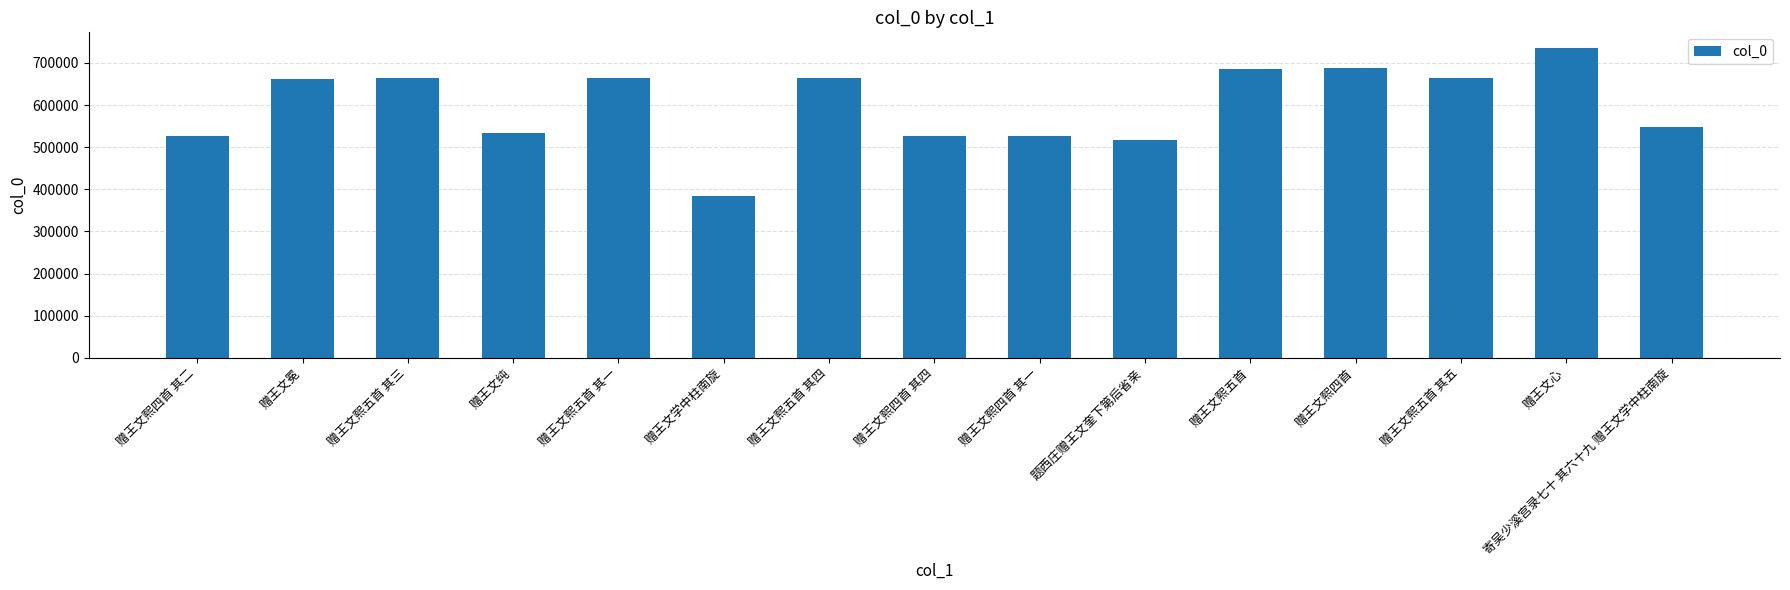

How many bars are there in total?

15